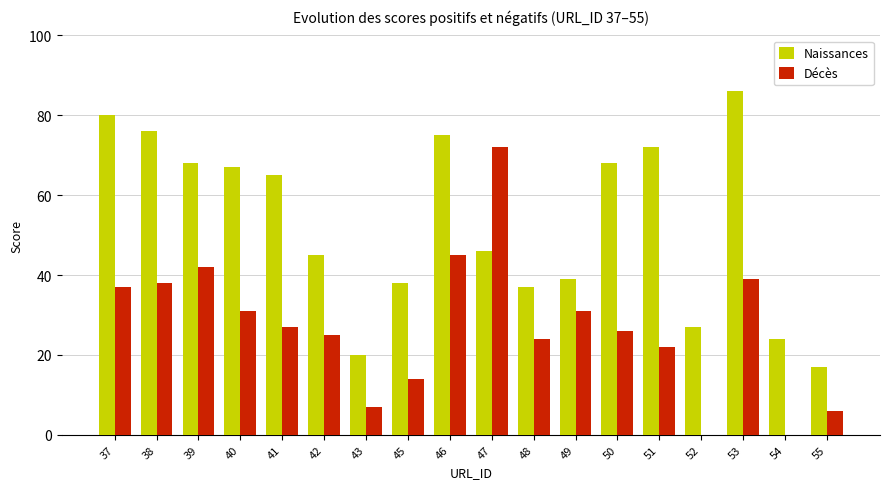

What value does the Naissances series have at 53?

86